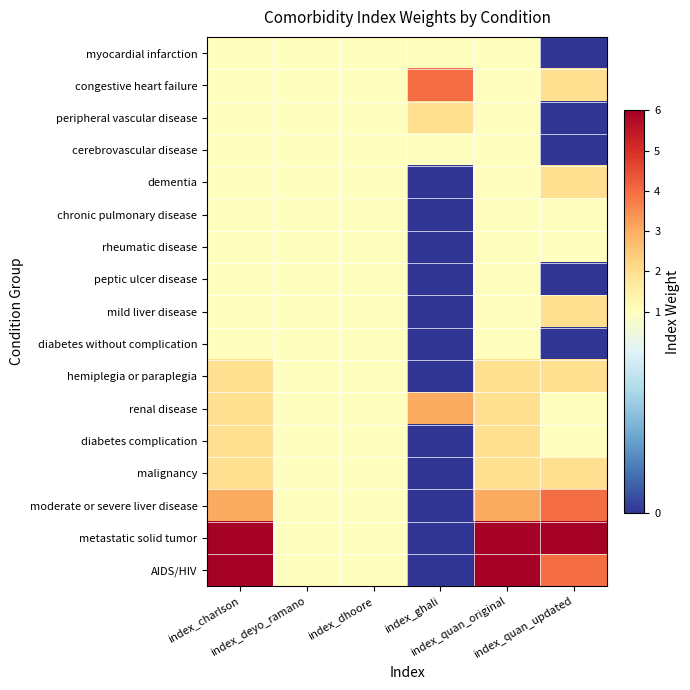

At how many categories does at least one series exceed 3?

4